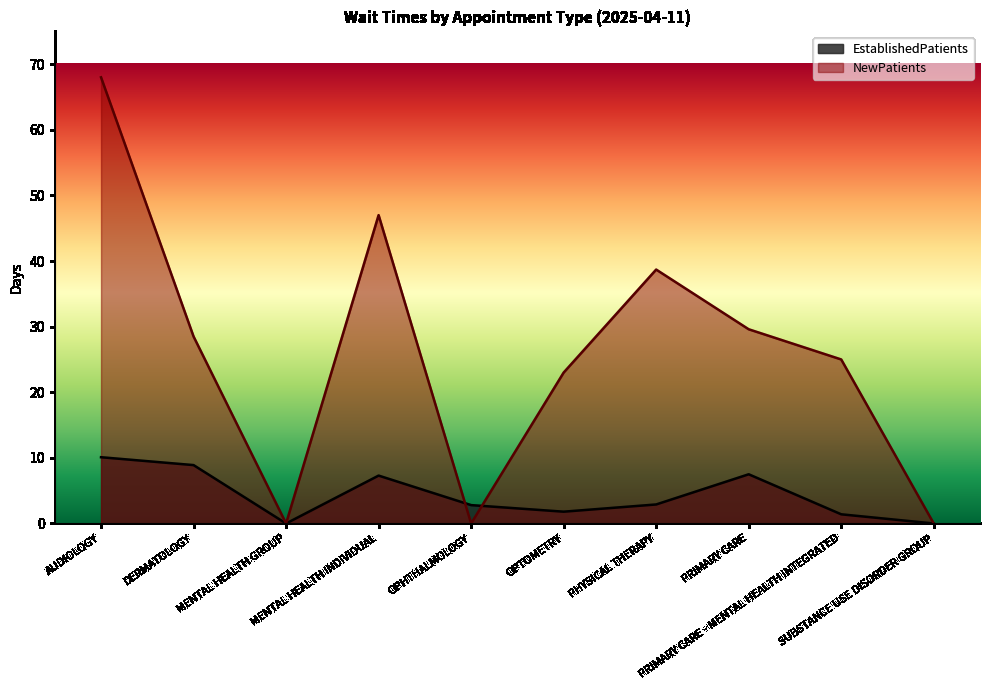

What is the value of the NewPatients point at the 8th from the left?

29.6